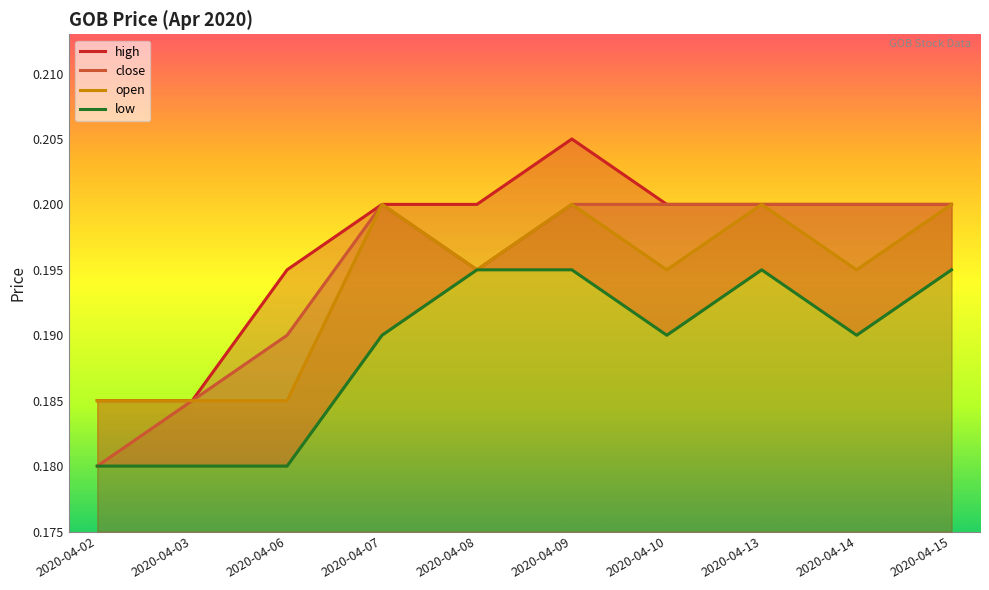

What is the sum of the close values at 2020-04-08 and 2020-04-09?

0.4